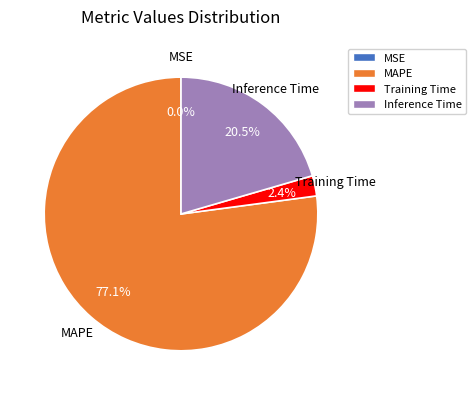

Does any single category account for the majority?

Yes